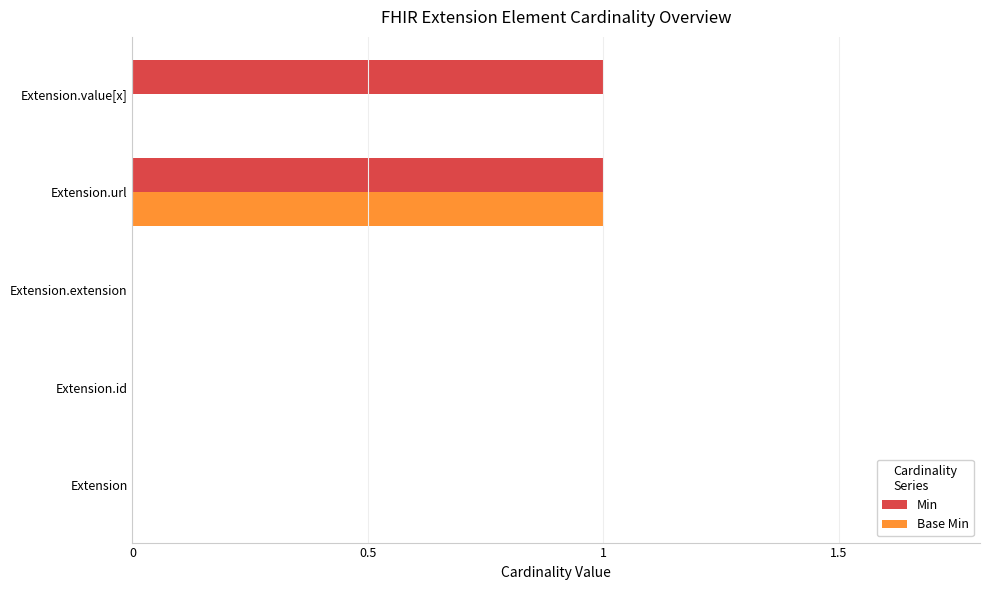

Which series changed the most between Extension.extension and Extension.value[x]?

Min